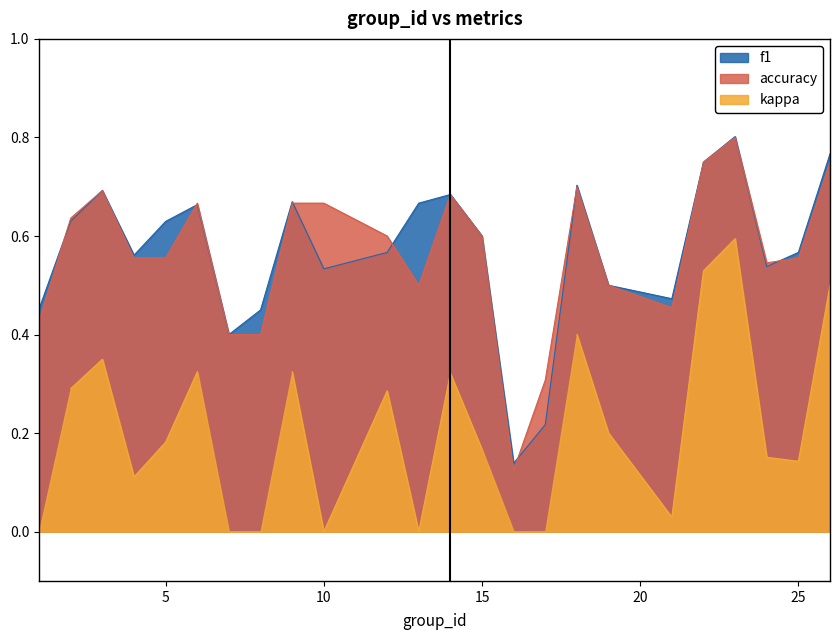

How many f1 values are between 0 and 1?

24